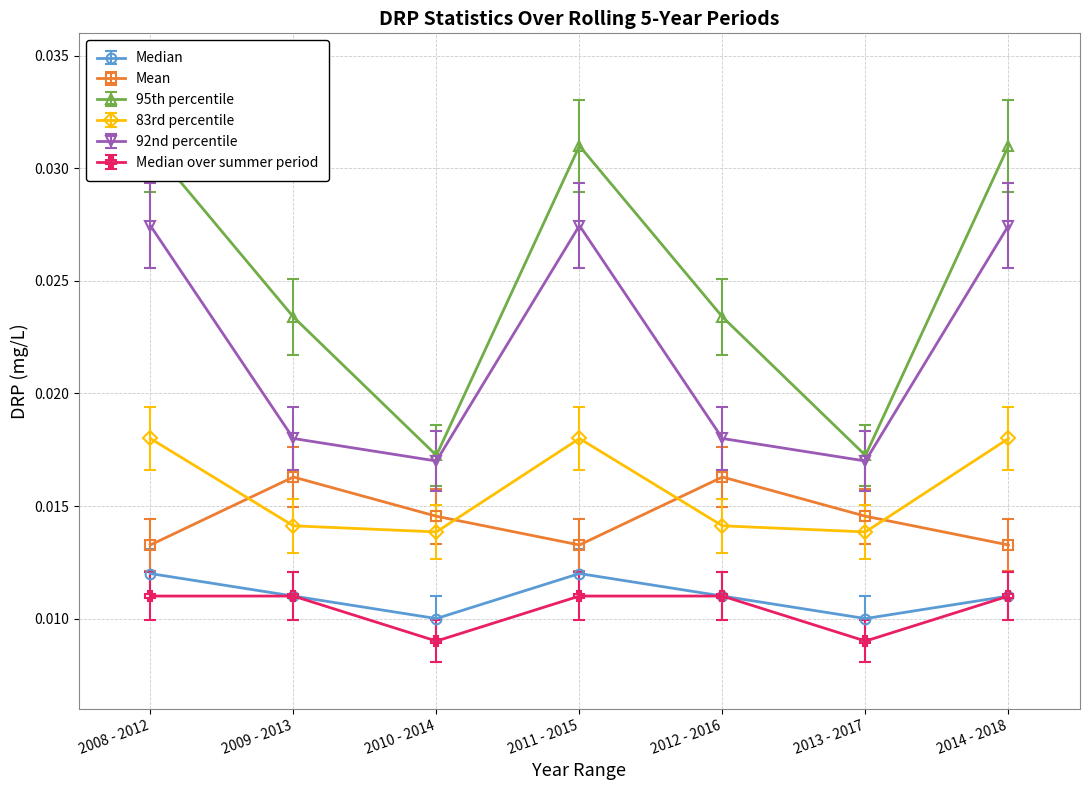

In 92nd percentile, how many points are lower than both neighbors (excluding endpoints)?

2